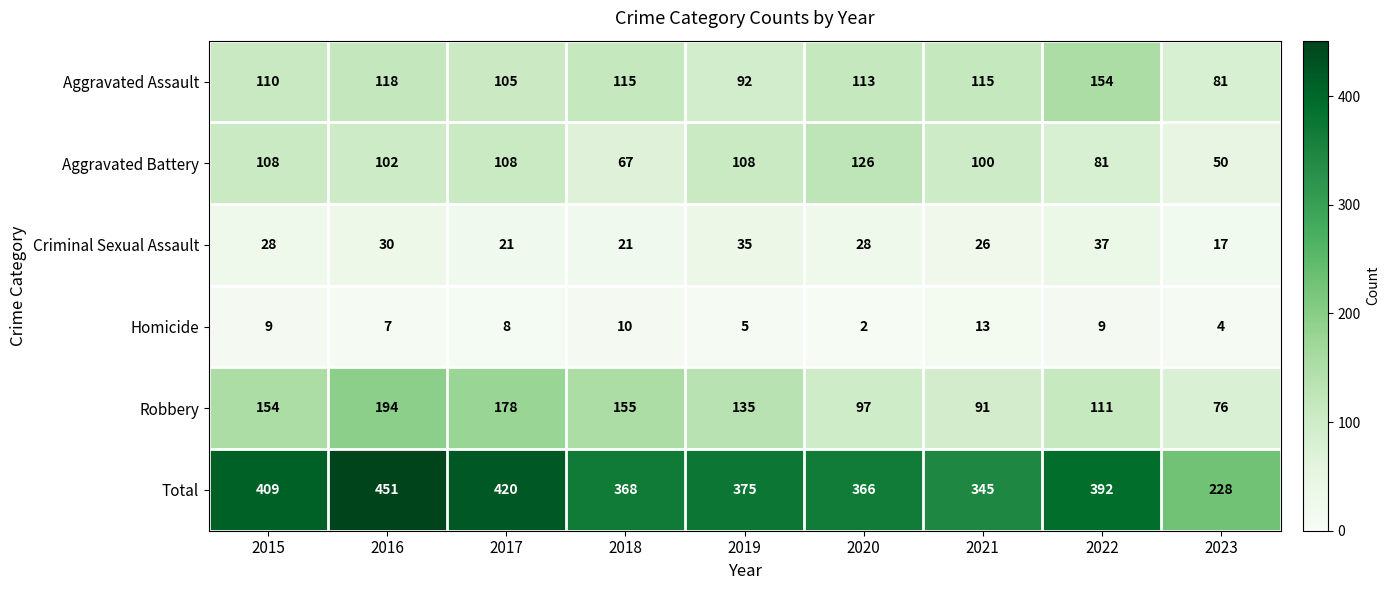

How many categories are shown in the chart?

9